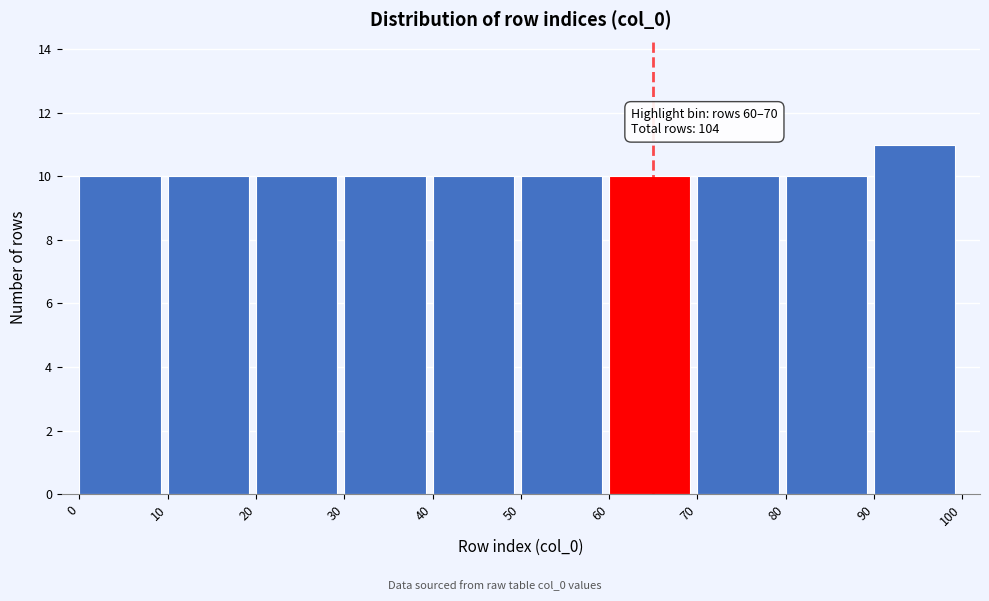

Which range on the x-axis has the tallest bar?

90 to 100